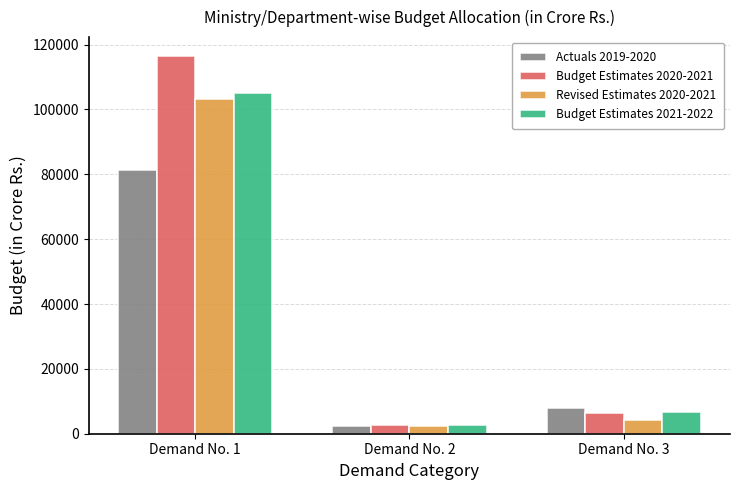

The Budget Estimates 2020-2021 series shows 6286.4 at Demand No. 3. True or false?

True